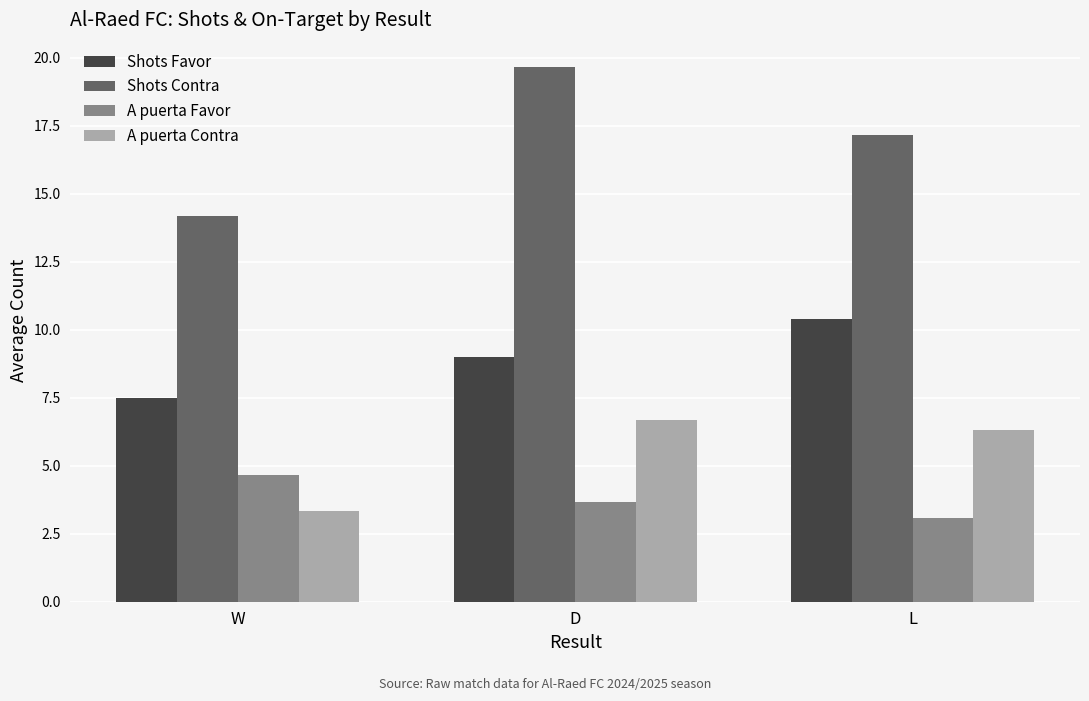

What are all the series names shown in the legend?

Shots Favor, Shots Contra, A puerta Favor, A puerta Contra